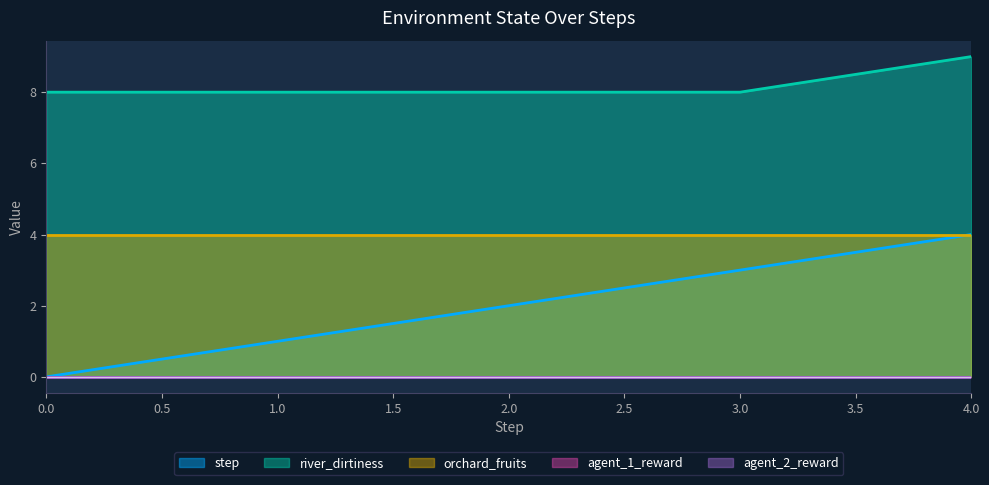

True or false: agent_1_reward and river_dirtiness intersect in this chart.

False